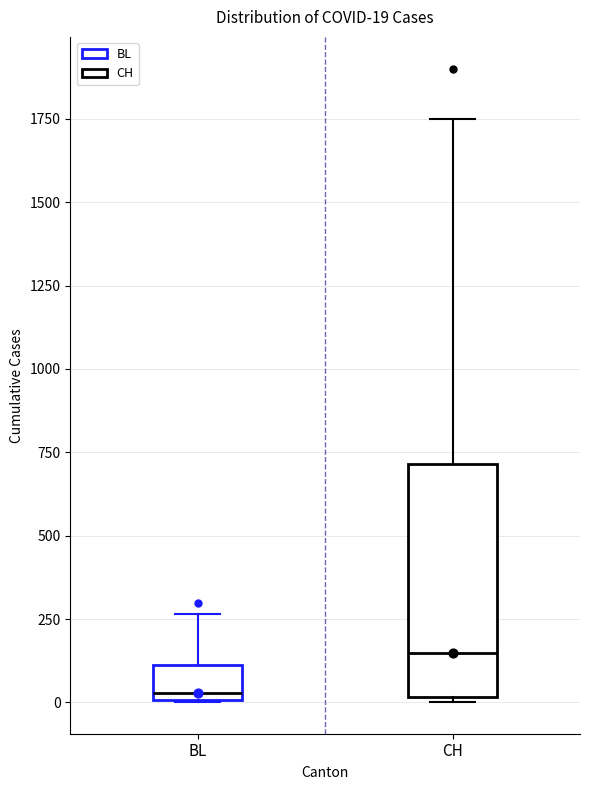

Comparing the boxes themselves (not the whiskers), which one is the tallest?

CH